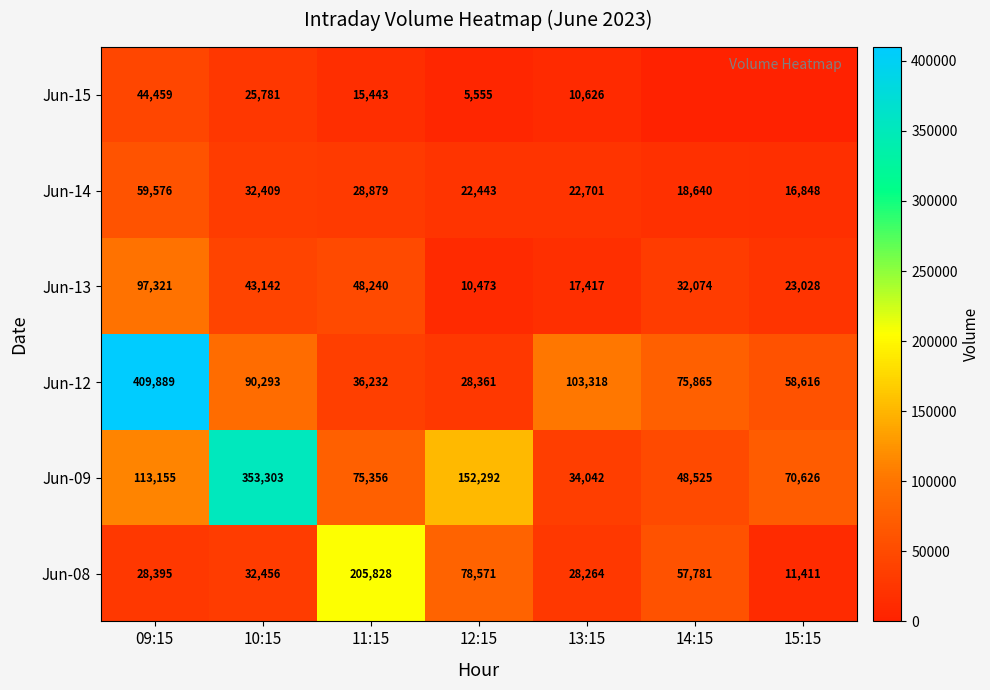

The value of Jun-08 at 15:15 is 11411. True or false?

True